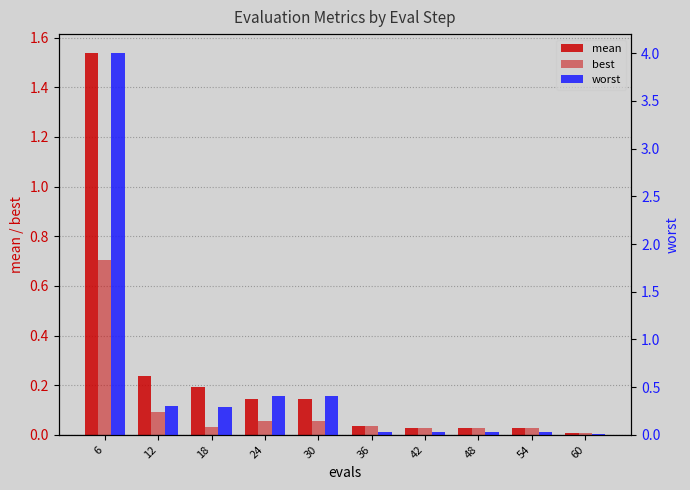

Is the value of best at 12 greater than the value of worst at 42?

Yes